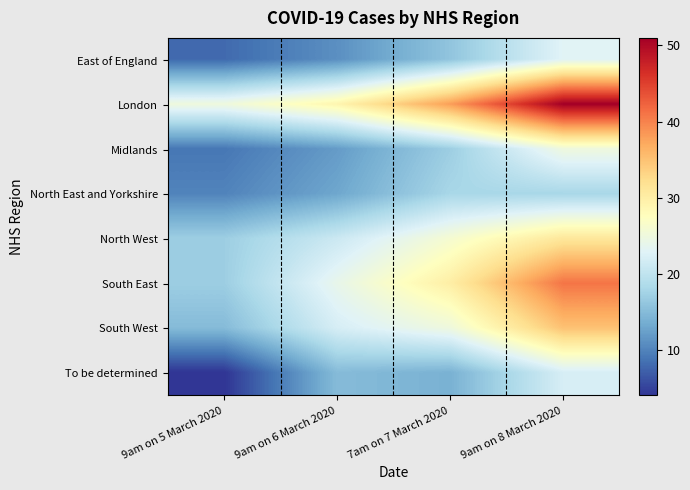

What is the total value across all series at 7am on 7 March 2020?

184